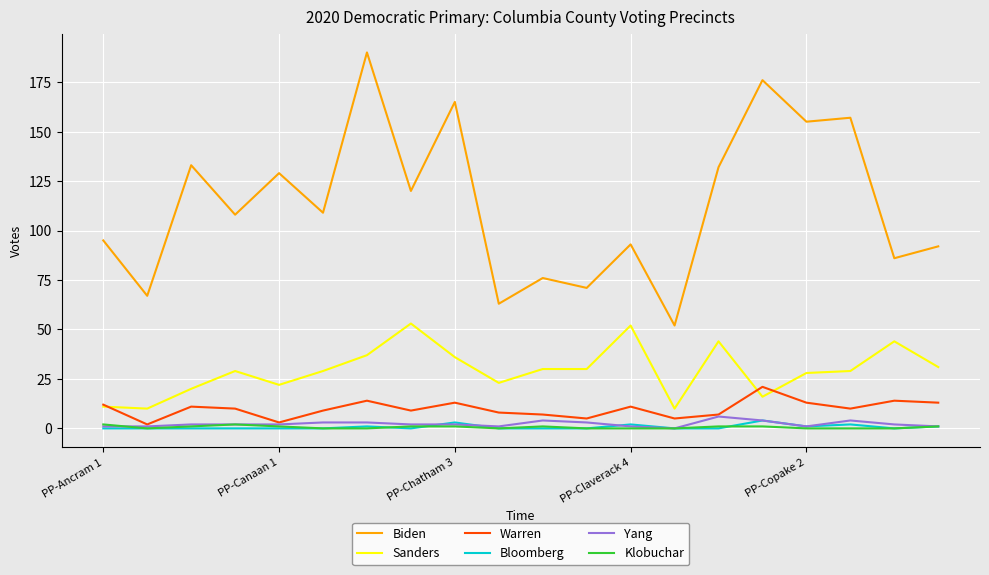

What is the average value of the Warren series?

10